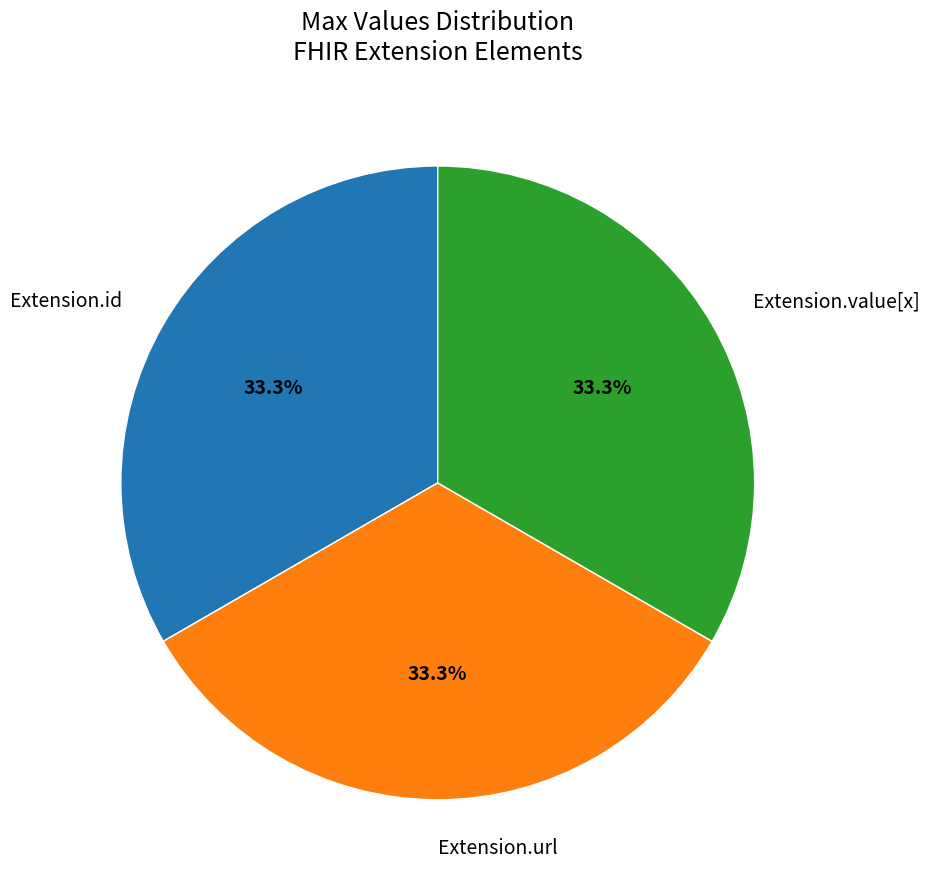

What is the ratio of the value at Extension.id to the value at Extension.value[x]?

1.0